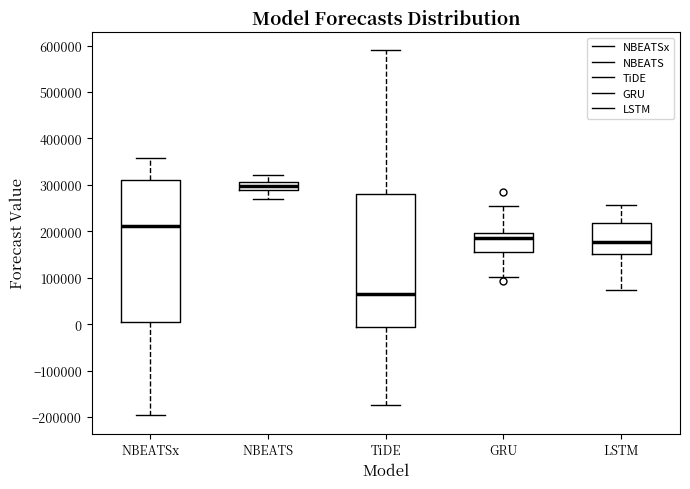

Which box has the highest median line?

NBEATS